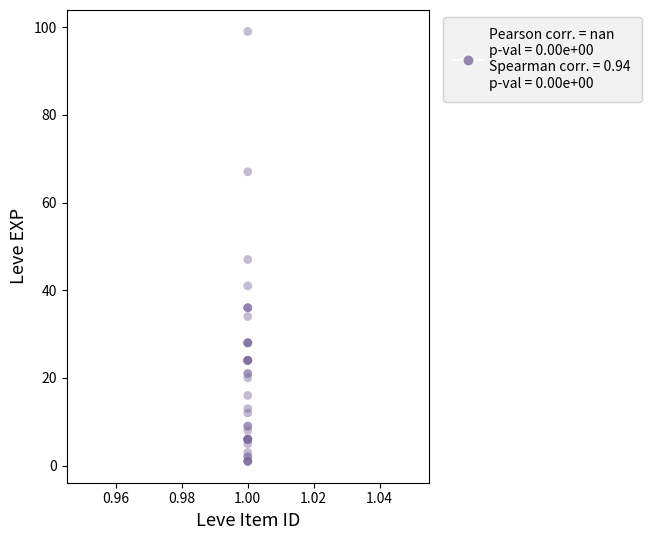

What Y value in the scatter plot is closest to 50?

47